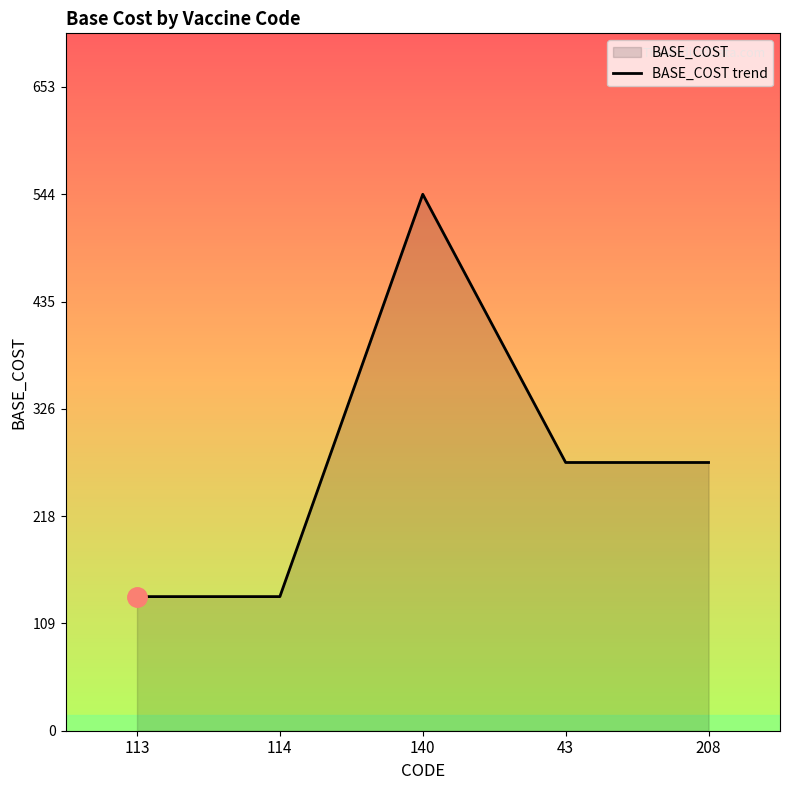

What is the greatest value displayed?

544